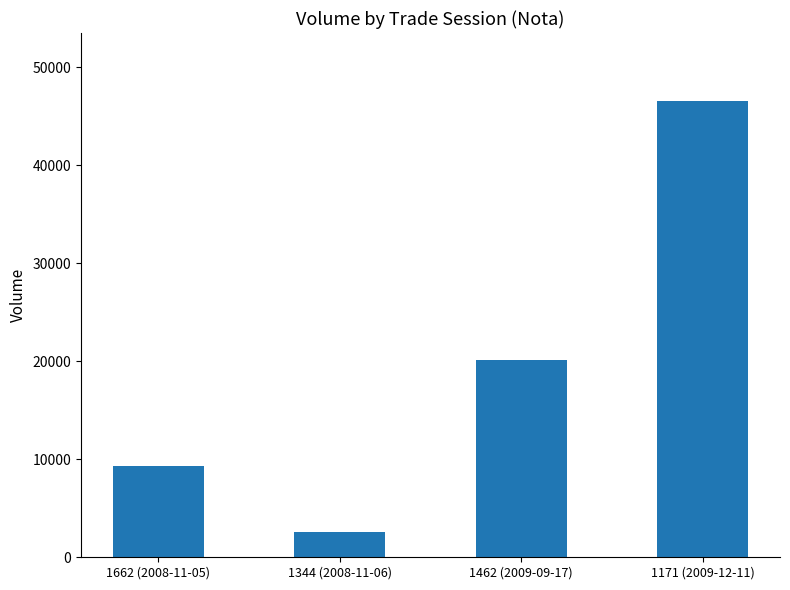

Reading left to right, transcribe all the data shown in this chart.

9322	2557	20126	46500